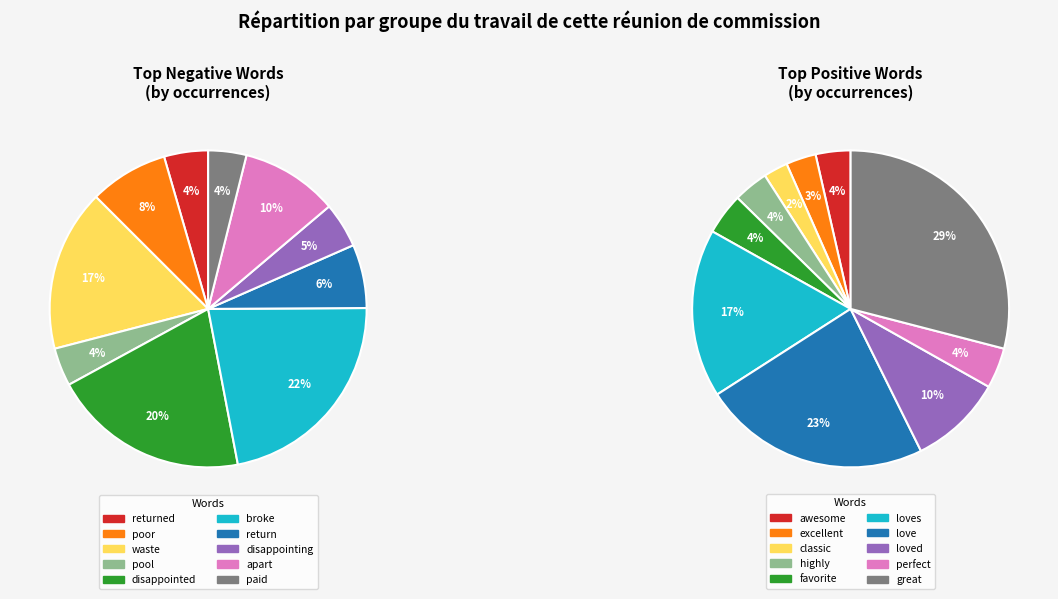

True or false: 8 accounts for 22% of the total.

False